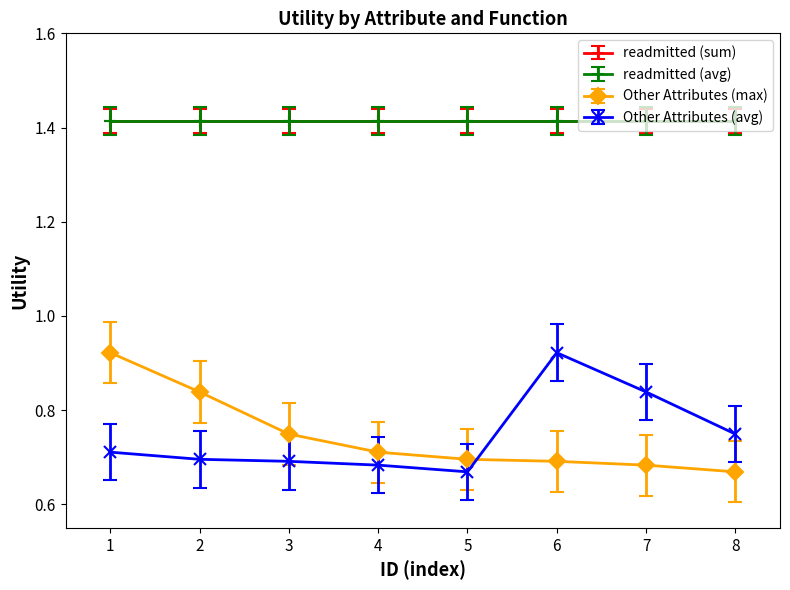

Between which two adjacent categories do Other Attributes (max) and Other Attributes (avg) first intersect?

5 and 6